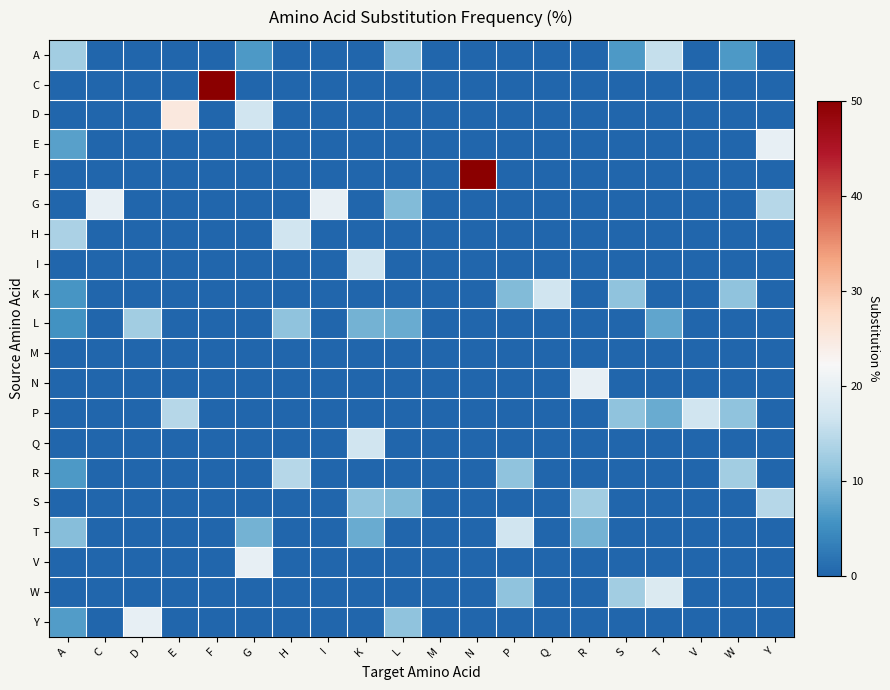

Reading right to left, list all the values displayed in this chart.

A: Y=0.0	W=6.2	V=0.0	T=15.8	S=6.2	R=0.0	Q=0.0	P=0.0	N=0.0	M=0.0	L=11.1	K=0.0	I=0.0	H=0.0	G=6.2	F=0.0	E=0.0	D=0.0	C=0.0	A=12.5
C: Y=0.0	W=0.0	V=0.0	T=0.0	S=0.0	R=0.0	Q=0.0	P=0.0	N=0.0	M=0.0	L=0.0	K=0.0	I=0.0	H=0.0	G=0.0	F=50.0	E=0.0	D=0.0	C=0.0	A=0.0
D: Y=0.0	W=0.0	V=0.0	T=0.0	S=0.0	R=0.0	Q=0.0	P=0.0	N=0.0	M=0.0	L=0.0	K=0.0	I=0.0	H=0.0	G=16.7	F=0.0	E=25.0	D=0.0	C=0.0	A=0.0
E: Y=20.0	W=0.0	V=0.0	T=0.0	S=0.0	R=0.0	Q=0.0	P=0.0	N=0.0	M=0.0	L=0.0	K=0.0	I=0.0	H=0.0	G=0.0	F=0.0	E=0.0	D=0.0	C=0.0	A=7.1
F: Y=0.0	W=0.0	V=0.0	T=0.0	S=0.0	R=0.0	Q=0.0	P=0.0	N=50.0	M=0.0	L=0.0	K=0.0	I=0.0	H=0.0	G=0.0	F=0.0	E=0.0	D=0.0	C=0.0	A=0.0
G: Y=14.3	W=0.0	V=0.0	T=0.0	S=0.0	R=0.0	Q=0.0	P=0.0	N=0.0	M=0.0	L=10.0	K=0.0	I=20.0	H=0.0	G=0.0	F=0.0	E=0.0	D=0.0	C=20.0	A=0.0
H: Y=0.0	W=0.0	V=0.0	T=0.0	S=0.0	R=0.0	Q=0.0	P=0.0	N=0.0	M=0.0	L=0.0	K=0.0	I=0.0	H=16.7	G=0.0	F=0.0	E=0.0	D=0.0	C=0.0	A=13.3
I: Y=0.0	W=0.0	V=0.0	T=0.0	S=0.0	R=0.0	Q=0.0	P=0.0	N=0.0	M=0.0	L=0.0	K=16.7	I=0.0	H=0.0	G=0.0	F=0.0	E=0.0	D=0.0	C=0.0	A=0.0
K: Y=0.0	W=11.1	V=0.0	T=0.0	S=11.1	R=0.0	Q=16.7	P=10.0	N=0.0	M=0.0	L=0.0	K=0.0	I=0.0	H=0.0	G=0.0	F=0.0	E=0.0	D=0.0	C=0.0	A=5.9
L: Y=0.0	W=0.0	V=0.0	T=7.7	S=0.0	R=0.0	Q=0.0	P=0.0	N=0.0	M=0.0	L=8.3	K=9.1	I=0.0	H=11.1	G=0.0	F=0.0	E=0.0	D=12.5	C=0.0	A=5.6
M: Y=0.0	W=0.0	V=0.0	T=0.0	S=0.0	R=0.0	Q=0.0	P=0.0	N=0.0	M=0.0	L=0.0	K=0.0	I=0.0	H=0.0	G=0.0	F=0.0	E=0.0	D=0.0	C=0.0	A=0.0
N: Y=0.0	W=0.0	V=0.0	T=0.0	S=0.0	R=20.0	Q=0.0	P=0.0	N=0.0	M=0.0	L=0.0	K=0.0	I=0.0	H=0.0	G=0.0	F=0.0	E=0.0	D=0.0	C=0.0	A=0.0
P: Y=0.0	W=11.1	V=16.7	T=8.3	S=11.1	R=0.0	Q=0.0	P=0.0	N=0.0	M=0.0	L=0.0	K=0.0	I=0.0	H=0.0	G=0.0	F=0.0	E=14.3	D=0.0	C=0.0	A=0.0
Q: Y=0.0	W=0.0	V=0.0	T=0.0	S=0.0	R=0.0	Q=0.0	P=0.0	N=0.0	M=0.0	L=0.0	K=16.7	I=0.0	H=0.0	G=0.0	F=0.0	E=0.0	D=0.0	C=0.0	A=0.0
R: Y=0.0	W=12.5	V=0.0	T=0.0	S=0.0	R=0.0	Q=0.0	P=11.1	N=0.0	M=0.0	L=0.0	K=0.0	I=0.0	H=14.3	G=0.0	F=0.0	E=0.0	D=0.0	C=0.0	A=6.2
S: Y=14.3	W=0.0	V=0.0	T=0.0	S=0.0	R=12.5	Q=0.0	P=0.0	N=0.0	M=0.0	L=10.0	K=11.1	I=0.0	H=0.0	G=0.0	F=0.0	E=0.0	D=0.0	C=0.0	A=0.0
T: Y=0.0	W=0.0	V=0.0	T=0.0	S=0.0	R=9.1	Q=0.0	P=16.7	N=0.0	M=0.0	L=0.0	K=8.3	I=0.0	H=0.0	G=9.1	F=0.0	E=0.0	D=0.0	C=0.0	A=10.5
V: Y=0.0	W=0.0	V=0.0	T=0.0	S=0.0	R=0.0	Q=0.0	P=0.0	N=0.0	M=0.0	L=0.0	K=0.0	I=0.0	H=0.0	G=20.0	F=0.0	E=0.0	D=0.0	C=0.0	A=0.0
W: Y=0.0	W=0.0	V=0.0	T=18.2	S=12.5	R=0.0	Q=0.0	P=11.1	N=0.0	M=0.0	L=0.0	K=0.0	I=0.0	H=0.0	G=0.0	F=0.0	E=0.0	D=0.0	C=0.0	A=0.0
Y: Y=0.0	W=0.0	V=0.0	T=0.0	S=0.0	R=0.0	Q=0.0	P=0.0	N=0.0	M=0.0	L=11.1	K=0.0	I=0.0	H=0.0	G=0.0	F=0.0	E=0.0	D=20.0	C=0.0	A=6.7